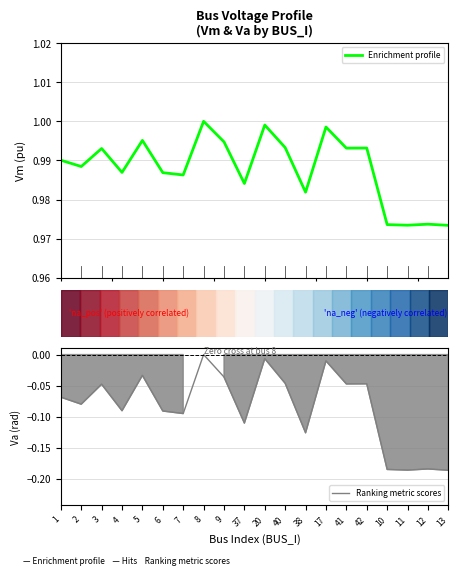

What are all the series names shown in the legend?

Enrichment profile, Ranking metric scores